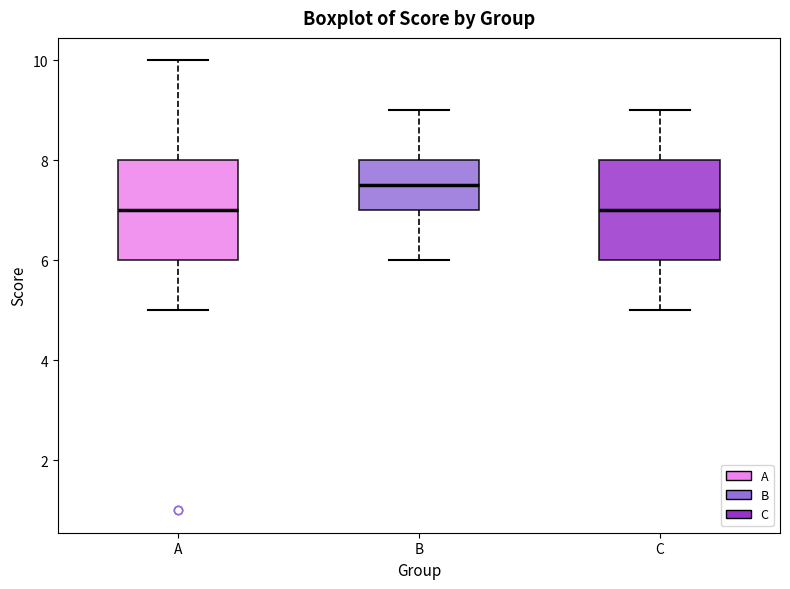

Where does the median line of the box for B sit on the y-axis? The values are not printed on the chart, so give them approximately, as read against the axis.

7.6